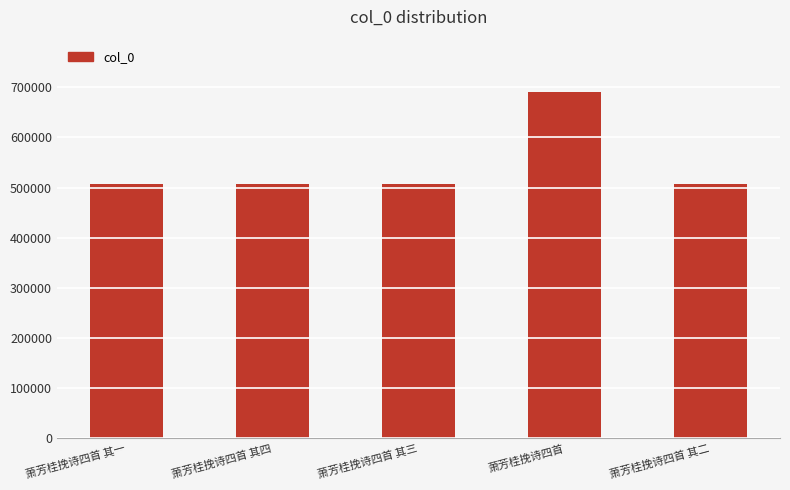

Approximately how many times larger is the value at 萧芳桂挽诗四首 其二 compared to 萧芳桂挽诗四首?

0.7